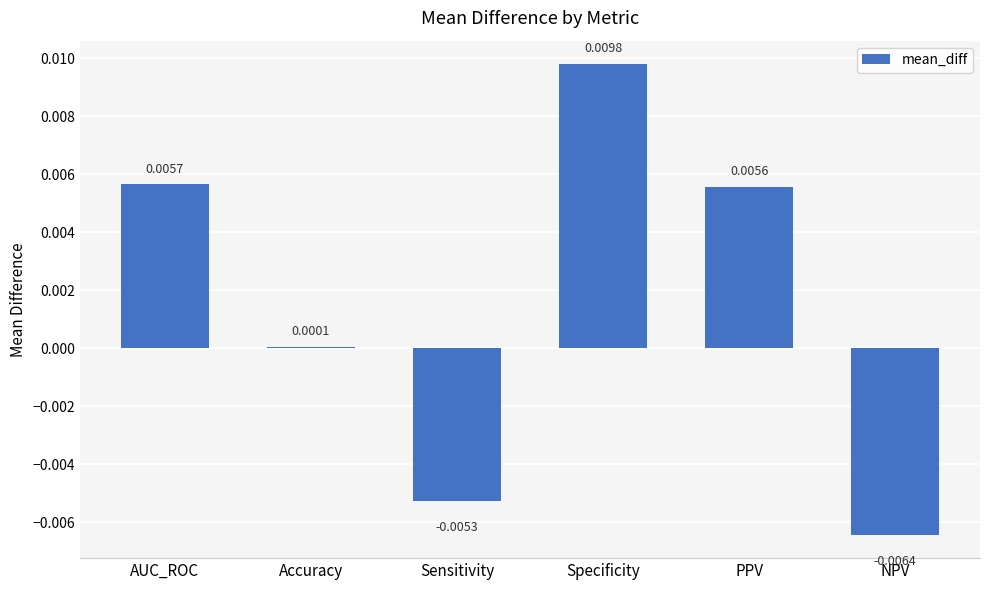

At which label does the data first exceed 0?

AUC_ROC